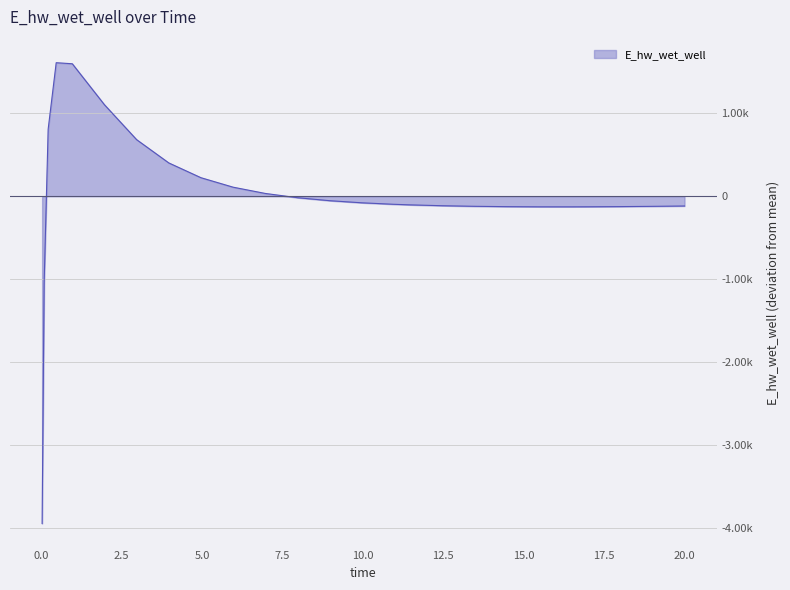

Which category has the highest value across all series?

0.46875